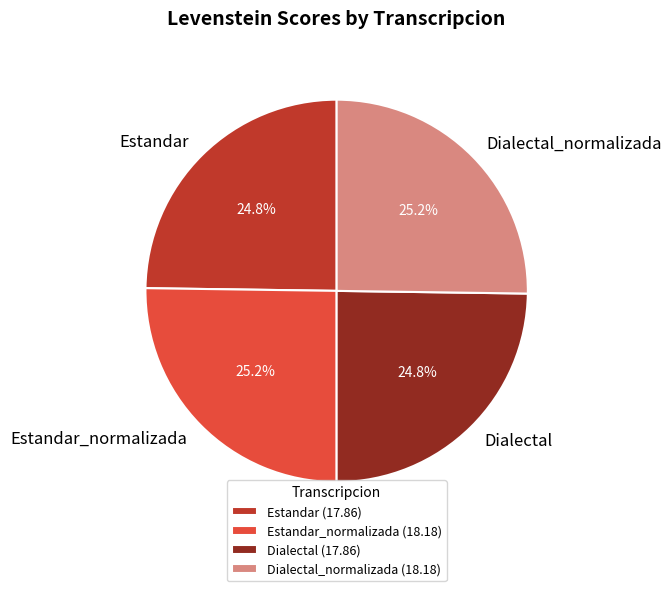

What is the ratio of the value at Estandar to the value at Dialectal_normalizada?

1.0